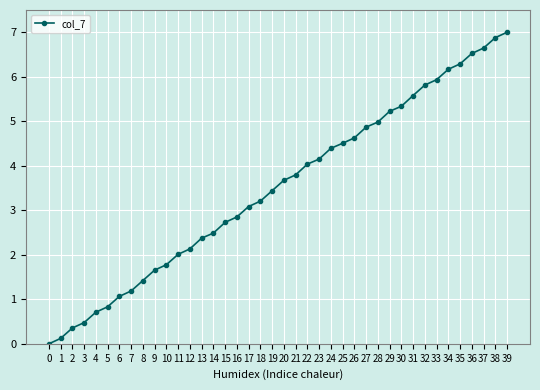

What is the ratio of the value at 30 to the value at 34?

0.9